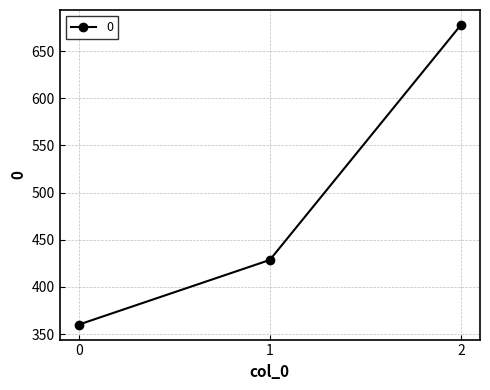

Rank the categories by value from lowest to highest.

0, 1, 2